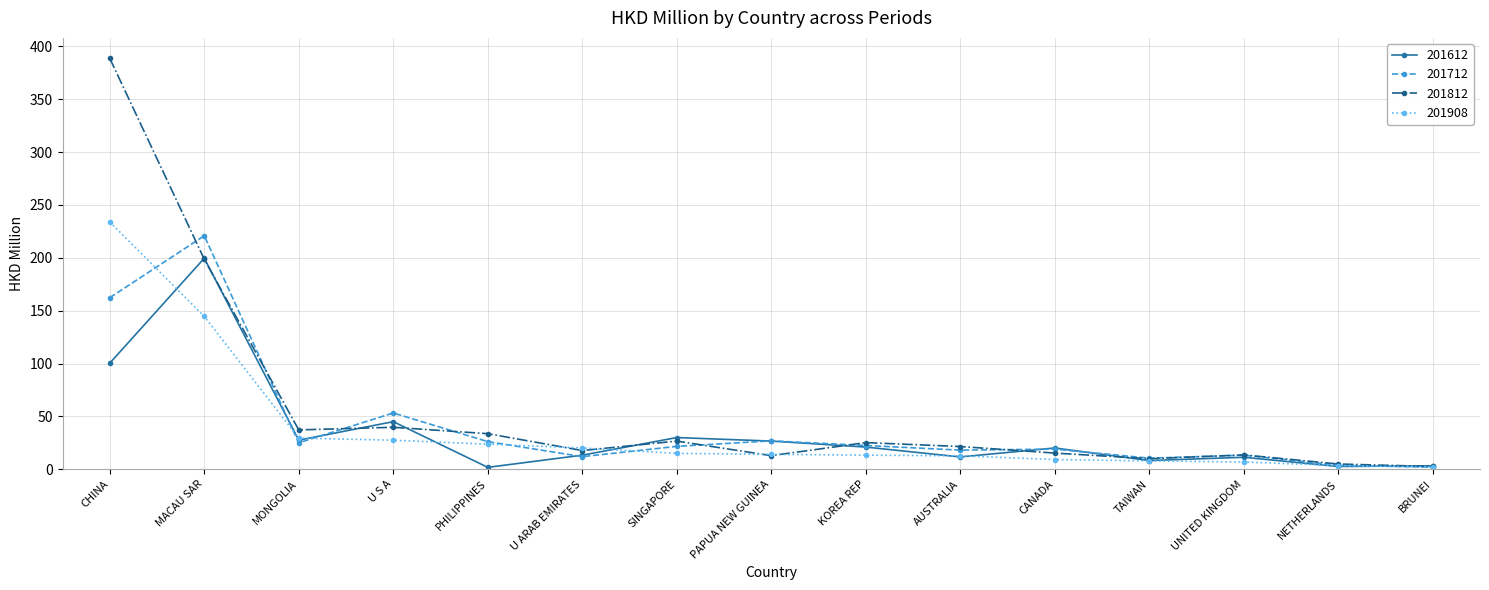

What is the difference between the 201908 values at BRUNEI and SINGAPORE?

12.9